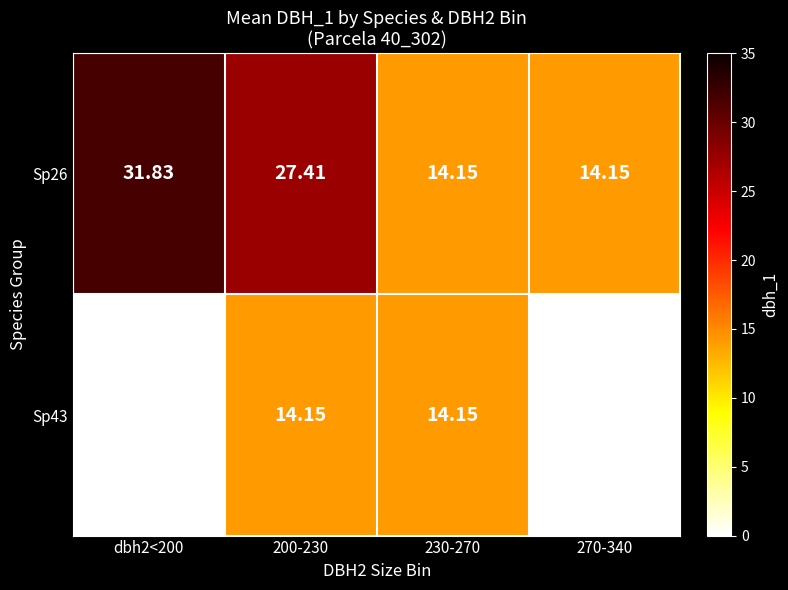

How many values in the Sp43 series exceed 14?

2